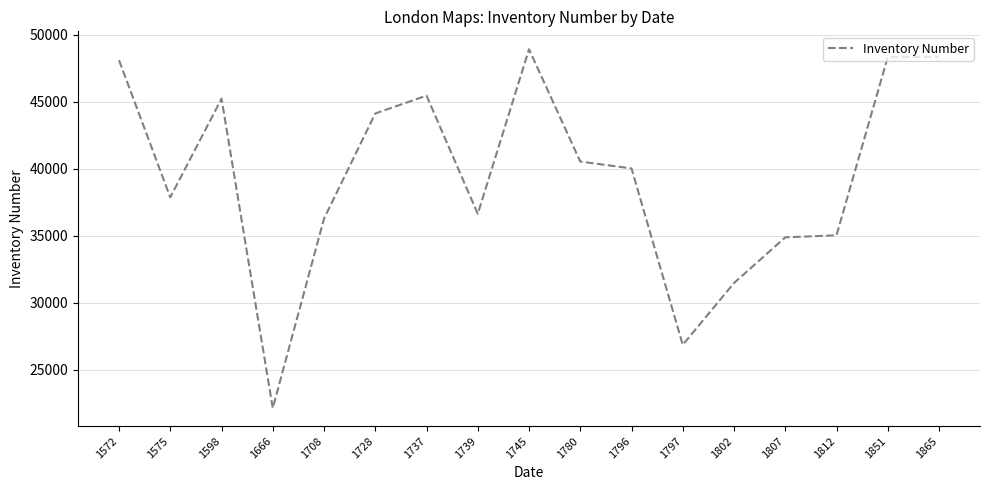

At which category does the chart reach its minimum across all series?

1666